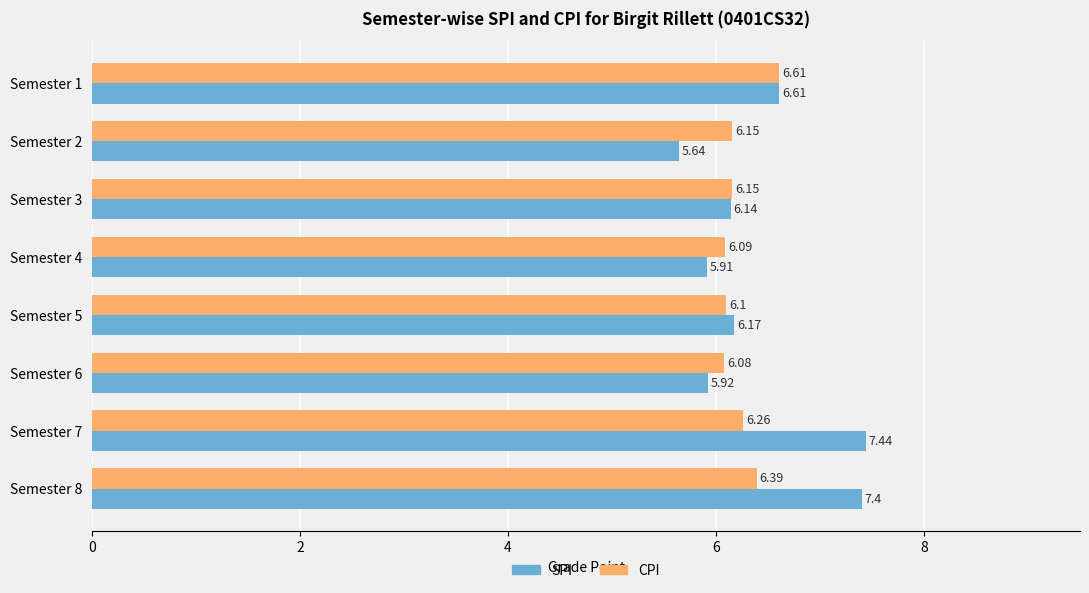

Between Semester 5 and Semester 7, which series saw the biggest shift?

SPI